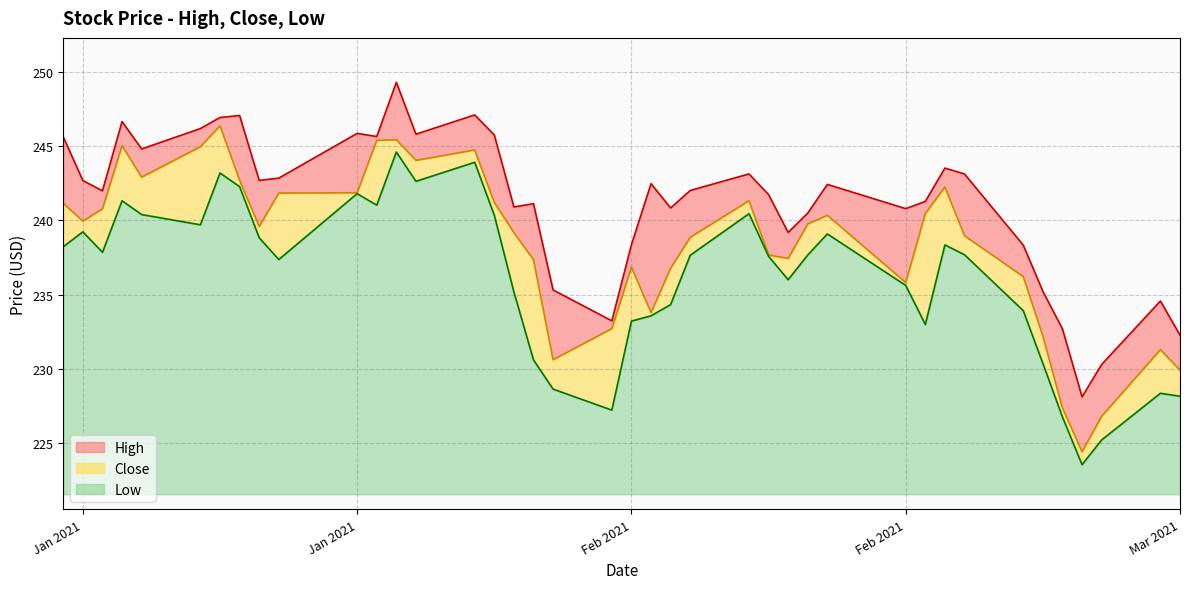

How many data points in High are less than 242?

18